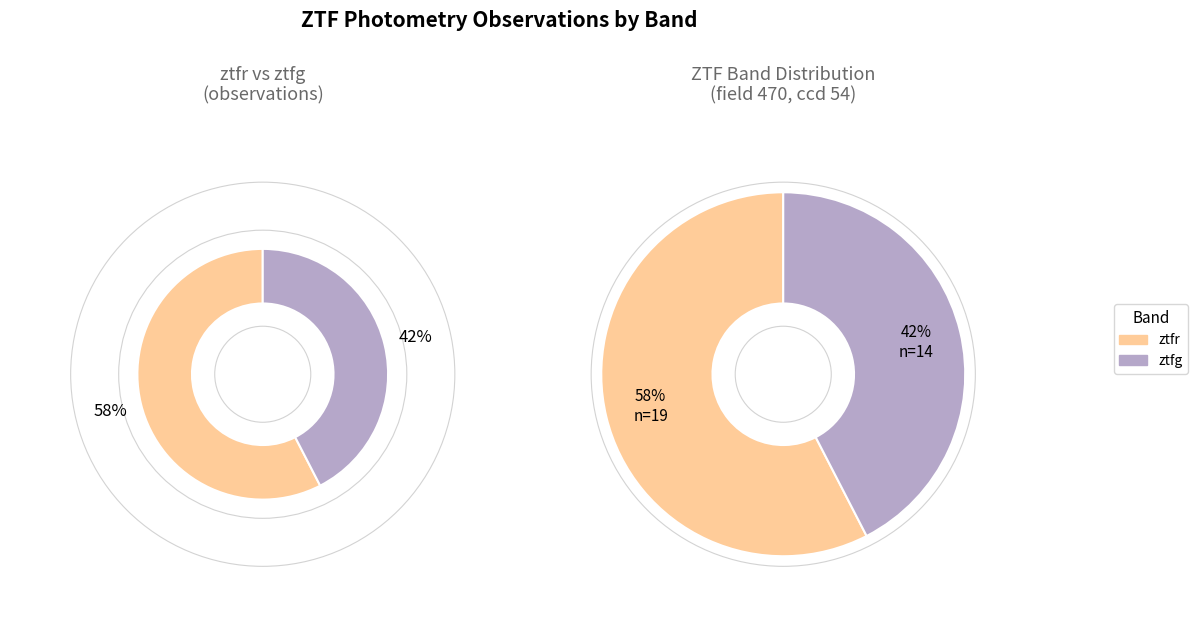

Which has a higher value, ztfr or ztfg?

ztfr